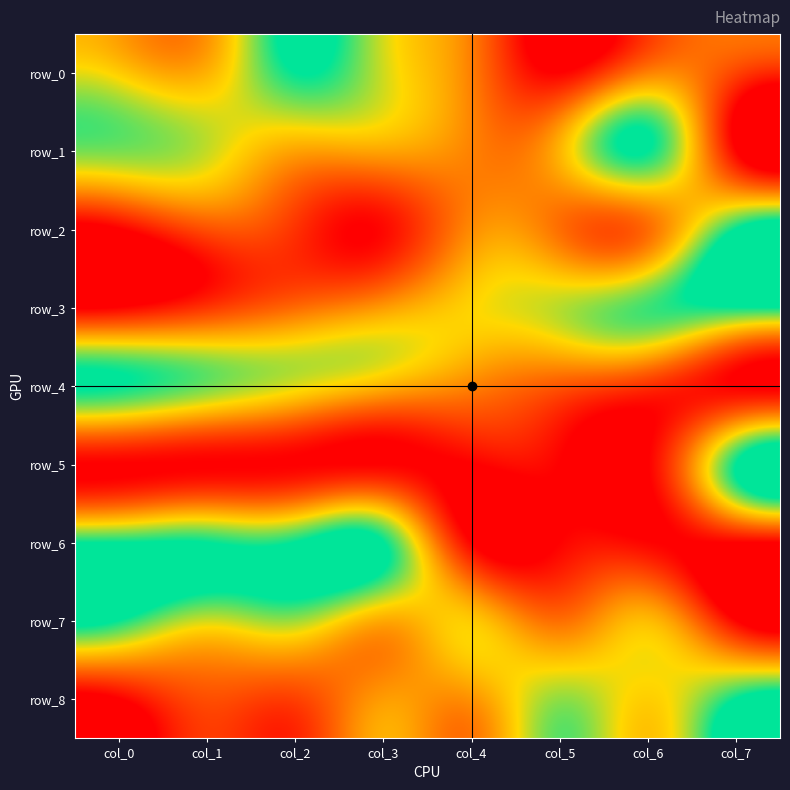

What is the sum of the row_8 values at col_2 and col_3?

0.7